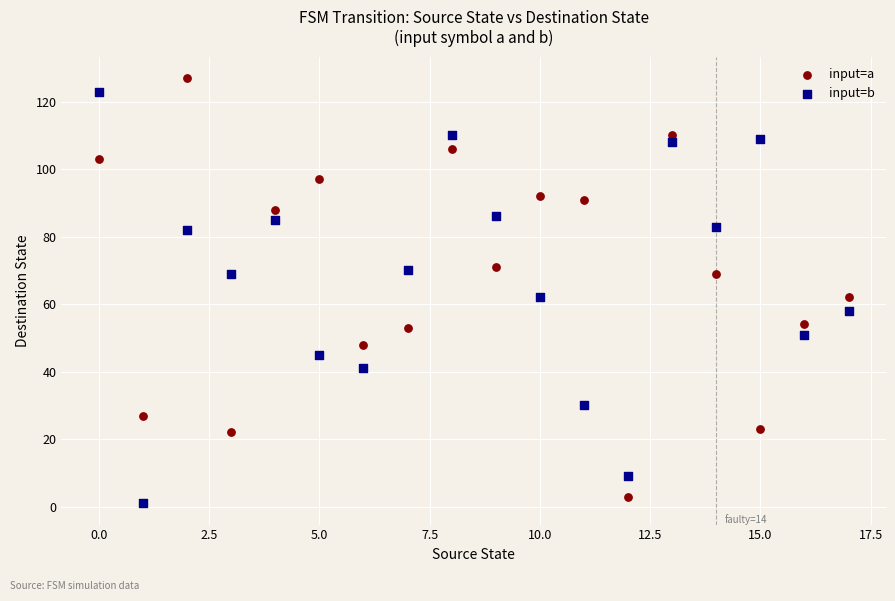

What are all the series names shown in the legend?

input=a, input=b